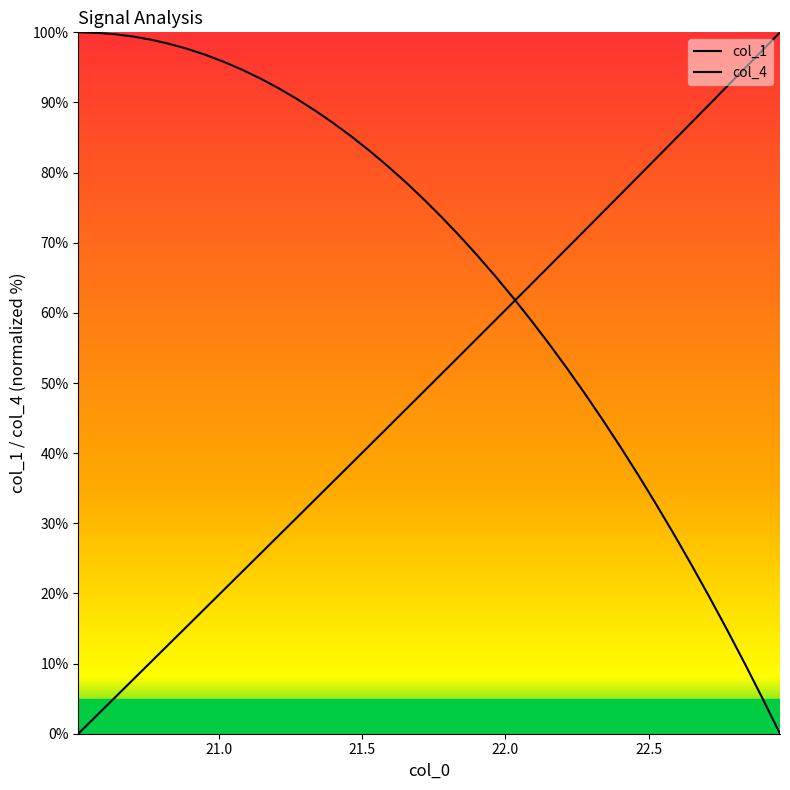

Does the chart have visible grid lines?

No